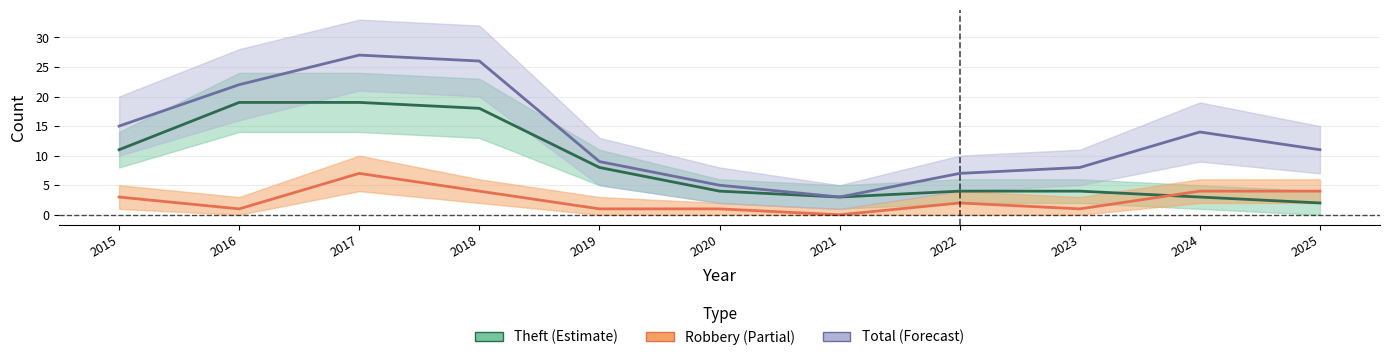

At which label is Robbery closest to 3?

2015